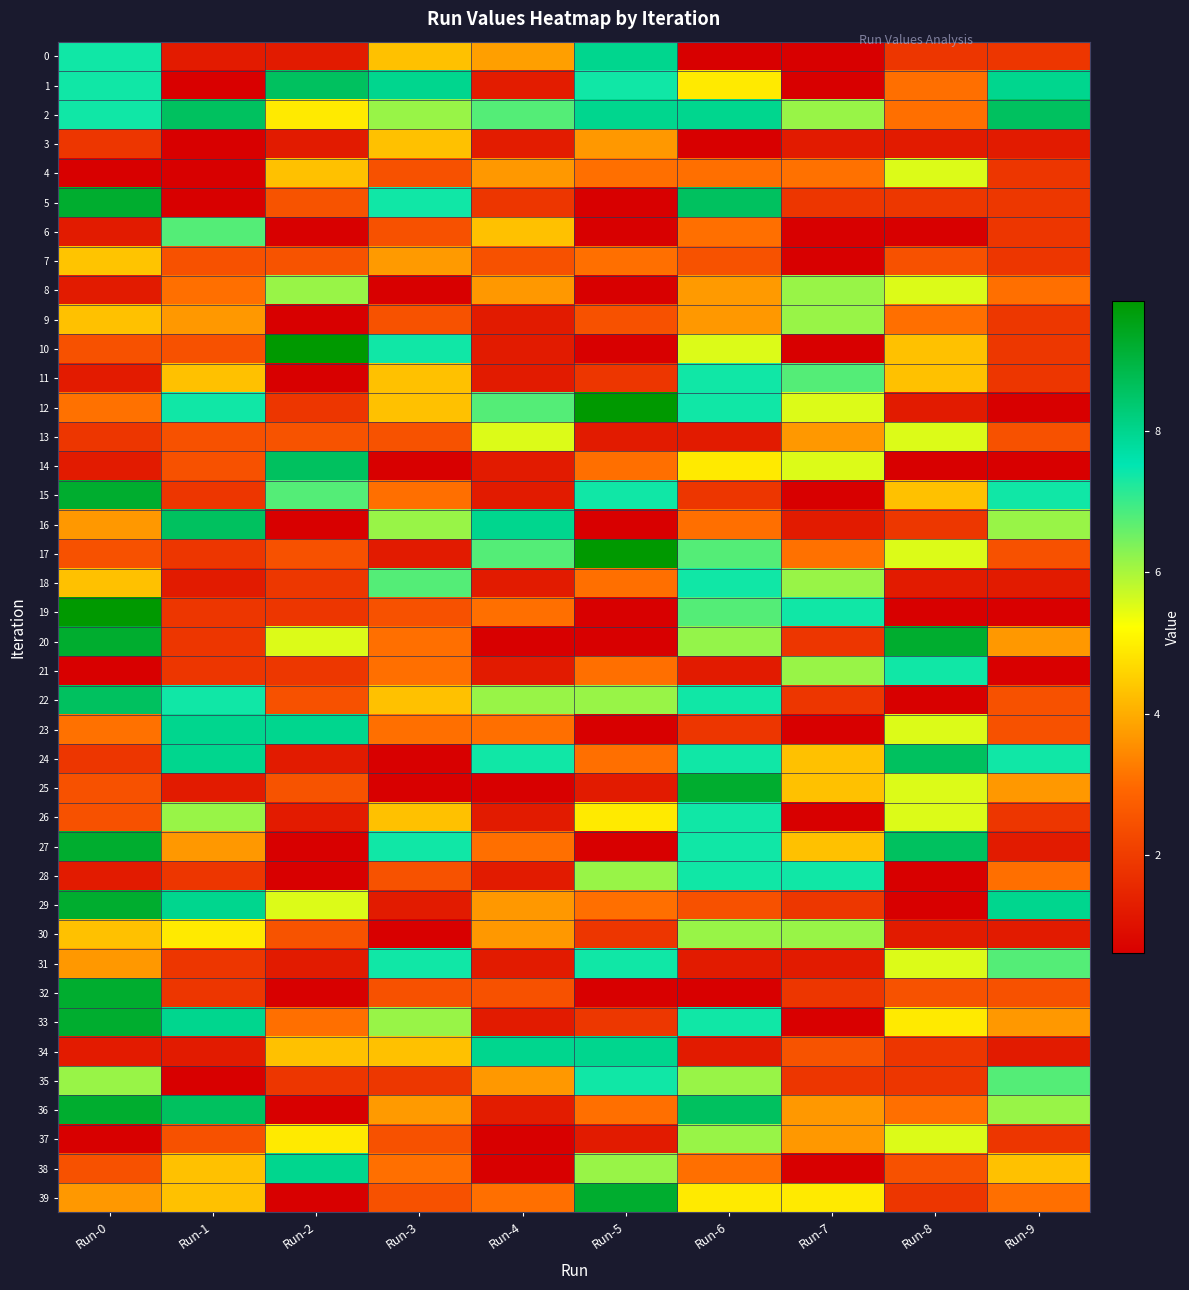

Which series changed the most between Run-0 and Run-2?

27